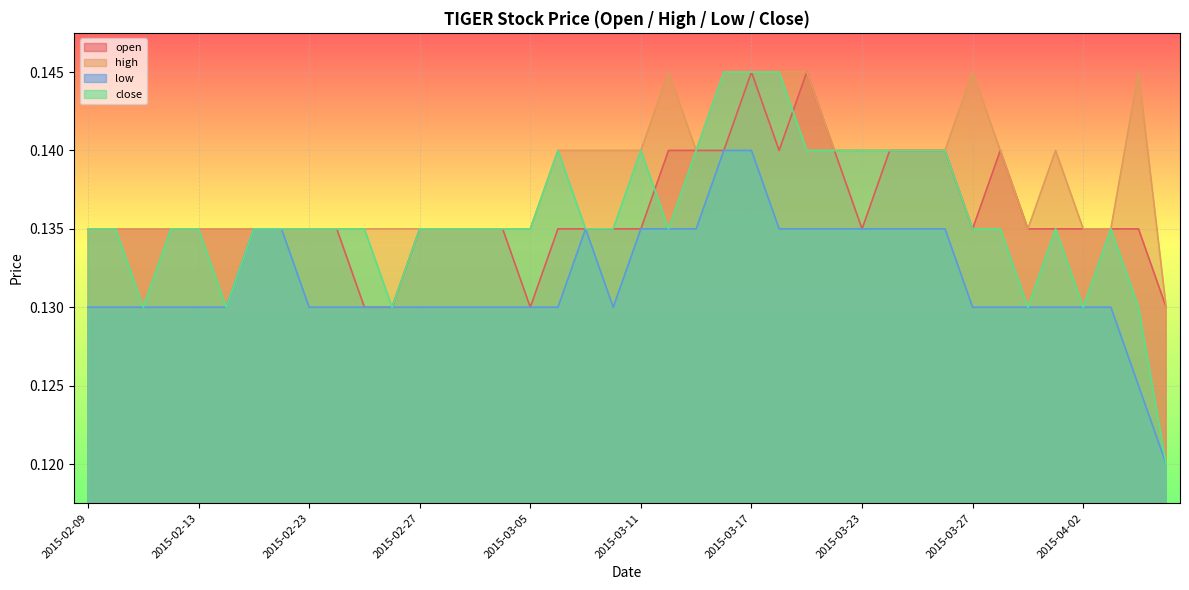

Reading right to left, transcribe all the data shown in this chart.

open: 2015-04-07=0.1	2015-04-06=0.1	2015-04-03=0.1	2015-04-02=0.1	2015-04-01=0.1	2015-03-31=0.1	2015-03-30=0.1	2015-03-27=0.1	2015-03-26=0.1	2015-03-25=0.1	2015-03-24=0.1	2015-03-23=0.1	2015-03-20=0.1	2015-03-19=0.1	2015-03-18=0.1	2015-03-17=0.1	2015-03-16=0.1	2015-03-13=0.1	2015-03-12=0.1	2015-03-11=0.1	2015-03-10=0.1	2015-03-09=0.1	2015-03-06=0.1	2015-03-05=0.1	2015-03-04=0.1	2015-03-03=0.1	2015-03-02=0.1	2015-02-27=0.1	2015-02-26=0.1	2015-02-25=0.1	2015-02-24=0.1	2015-02-23=0.1	2015-02-18=0.1	2015-02-17=0.1	2015-02-16=0.1	2015-02-13=0.1	2015-02-12=0.1	2015-02-11=0.1	2015-02-10=0.1	2015-02-09=0.1
high: 2015-04-07=0.1	2015-04-06=0.1	2015-04-03=0.1	2015-04-02=0.1	2015-04-01=0.1	2015-03-31=0.1	2015-03-30=0.1	2015-03-27=0.1	2015-03-26=0.1	2015-03-25=0.1	2015-03-24=0.1	2015-03-23=0.1	2015-03-20=0.1	2015-03-19=0.1	2015-03-18=0.1	2015-03-17=0.1	2015-03-16=0.1	2015-03-13=0.1	2015-03-12=0.1	2015-03-11=0.1	2015-03-10=0.1	2015-03-09=0.1	2015-03-06=0.1	2015-03-05=0.1	2015-03-04=0.1	2015-03-03=0.1	2015-03-02=0.1	2015-02-27=0.1	2015-02-26=0.1	2015-02-25=0.1	2015-02-24=0.1	2015-02-23=0.1	2015-02-18=0.1	2015-02-17=0.1	2015-02-16=0.1	2015-02-13=0.1	2015-02-12=0.1	2015-02-11=0.1	2015-02-10=0.1	2015-02-09=0.1
low: 2015-04-07=0.1	2015-04-06=0.1	2015-04-03=0.1	2015-04-02=0.1	2015-04-01=0.1	2015-03-31=0.1	2015-03-30=0.1	2015-03-27=0.1	2015-03-26=0.1	2015-03-25=0.1	2015-03-24=0.1	2015-03-23=0.1	2015-03-20=0.1	2015-03-19=0.1	2015-03-18=0.1	2015-03-17=0.1	2015-03-16=0.1	2015-03-13=0.1	2015-03-12=0.1	2015-03-11=0.1	2015-03-10=0.1	2015-03-09=0.1	2015-03-06=0.1	2015-03-05=0.1	2015-03-04=0.1	2015-03-03=0.1	2015-03-02=0.1	2015-02-27=0.1	2015-02-26=0.1	2015-02-25=0.1	2015-02-24=0.1	2015-02-23=0.1	2015-02-18=0.1	2015-02-17=0.1	2015-02-16=0.1	2015-02-13=0.1	2015-02-12=0.1	2015-02-11=0.1	2015-02-10=0.1	2015-02-09=0.1
close: 2015-04-07=0.1	2015-04-06=0.1	2015-04-03=0.1	2015-04-02=0.1	2015-04-01=0.1	2015-03-31=0.1	2015-03-30=0.1	2015-03-27=0.1	2015-03-26=0.1	2015-03-25=0.1	2015-03-24=0.1	2015-03-23=0.1	2015-03-20=0.1	2015-03-19=0.1	2015-03-18=0.1	2015-03-17=0.1	2015-03-16=0.1	2015-03-13=0.1	2015-03-12=0.1	2015-03-11=0.1	2015-03-10=0.1	2015-03-09=0.1	2015-03-06=0.1	2015-03-05=0.1	2015-03-04=0.1	2015-03-03=0.1	2015-03-02=0.1	2015-02-27=0.1	2015-02-26=0.1	2015-02-25=0.1	2015-02-24=0.1	2015-02-23=0.1	2015-02-18=0.1	2015-02-17=0.1	2015-02-16=0.1	2015-02-13=0.1	2015-02-12=0.1	2015-02-11=0.1	2015-02-10=0.1	2015-02-09=0.1